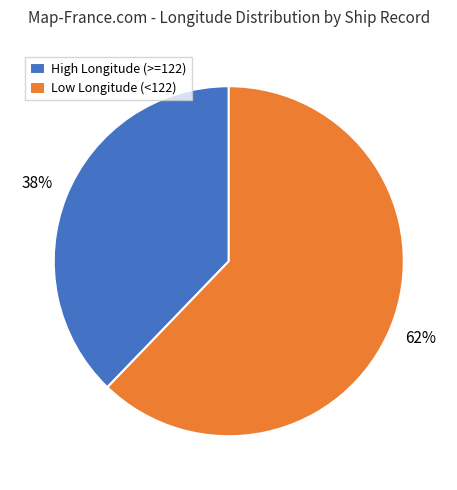

Combined, do High Longitude (>=122) and Low Longitude (<122) account for over 50%?

Yes